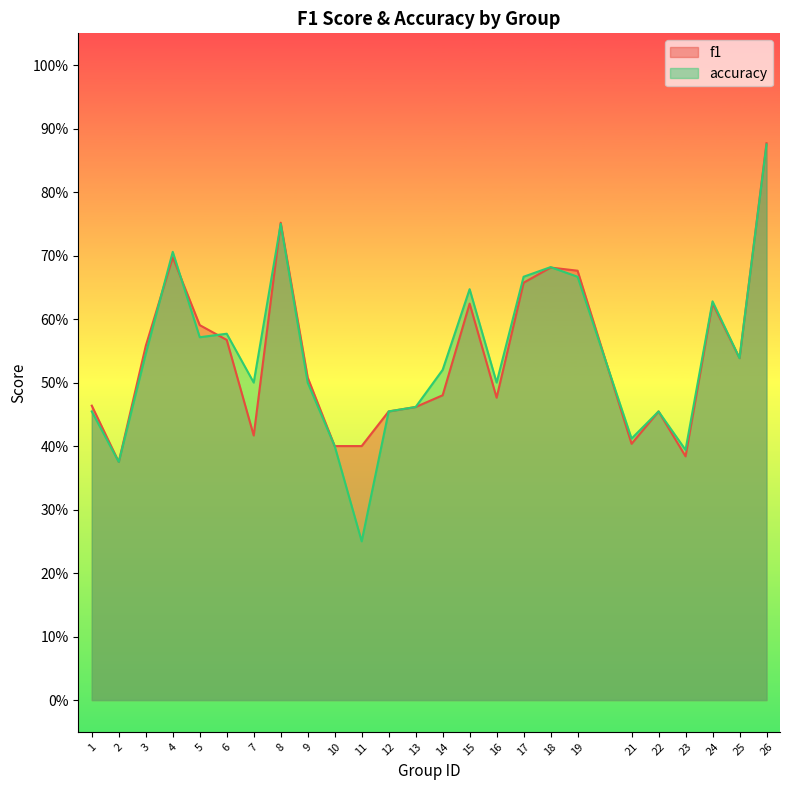

What is the average value of the f1 series?

0.5